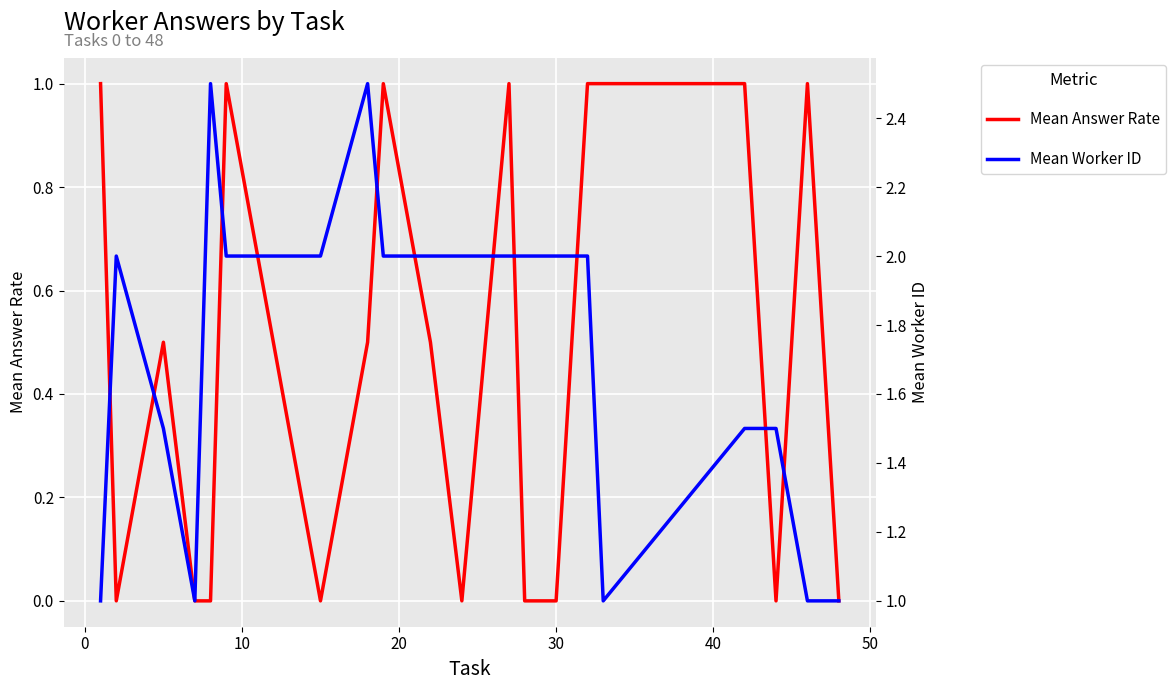

True or false: Mean Answer Rate has more than 2 points higher than both neighbors.

True